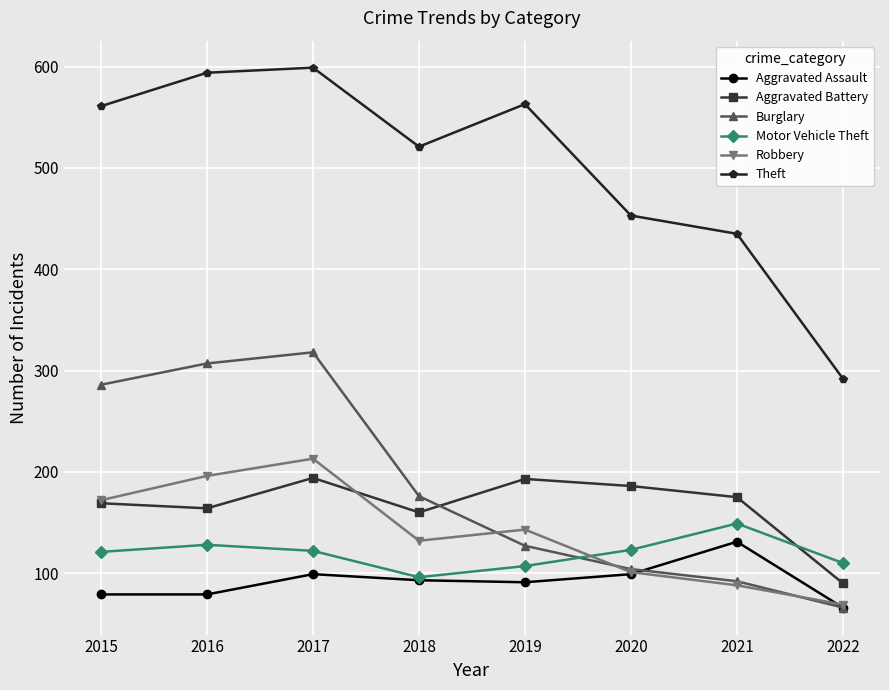

What is the sum of the Motor Vehicle Theft values at 2019 and 2021?

256